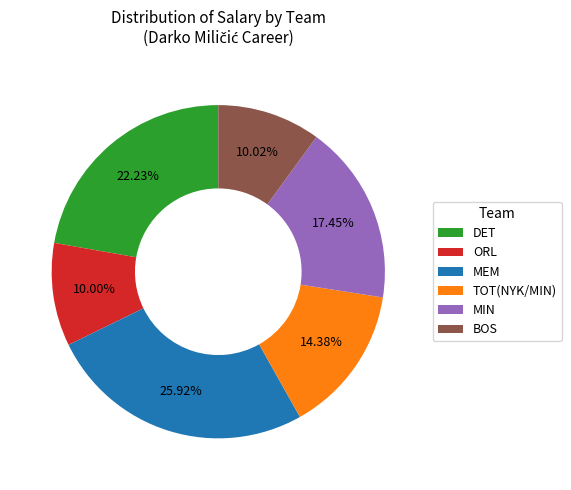

What is the ratio of the value at ORL to the value at MIN?

0.6